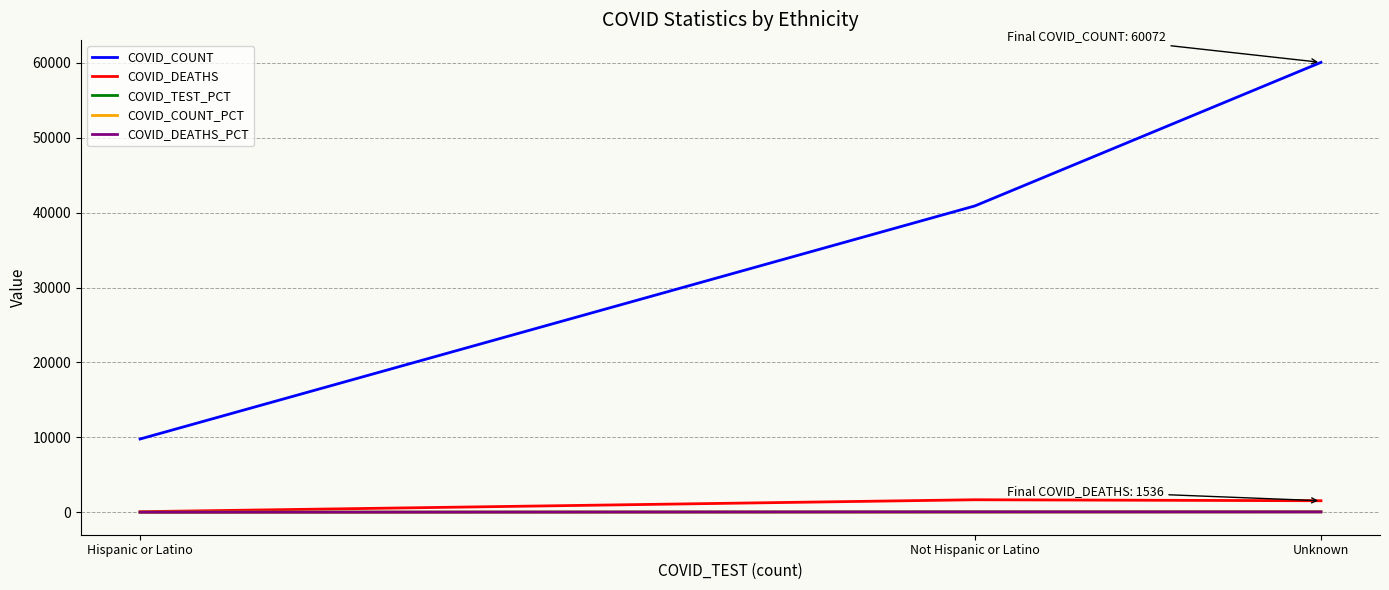

The COVID_COUNT series shows 13008.9 at Hispanic or Latino. True or false?

False